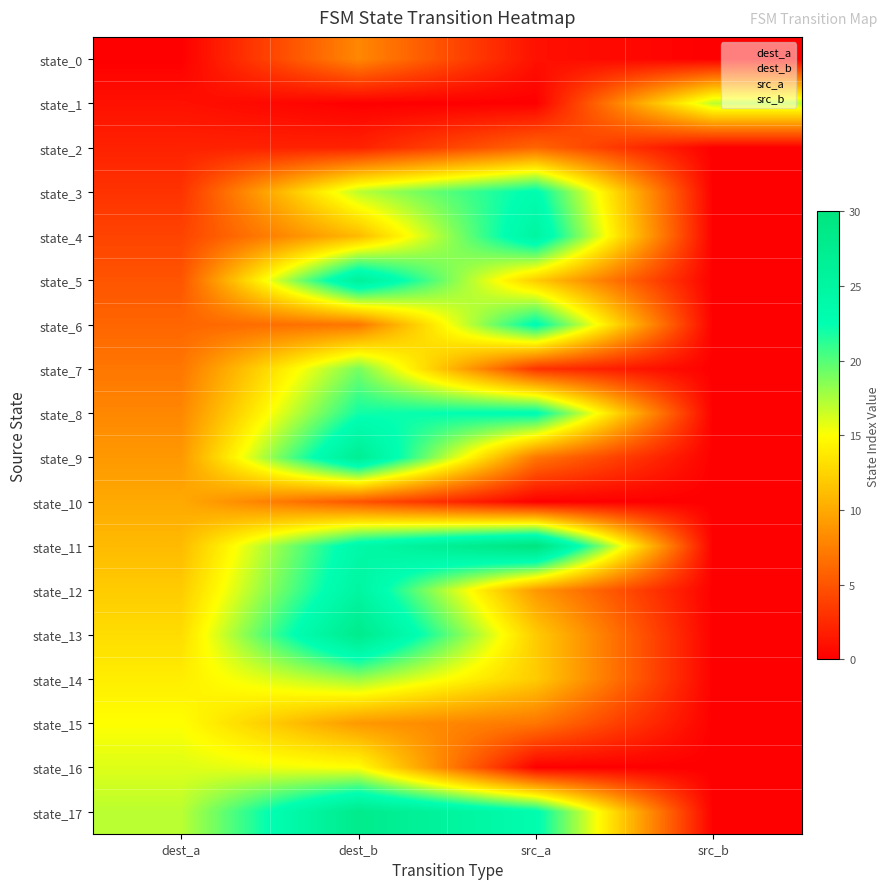

At which category does the chart reach its peak across all series?

src_a